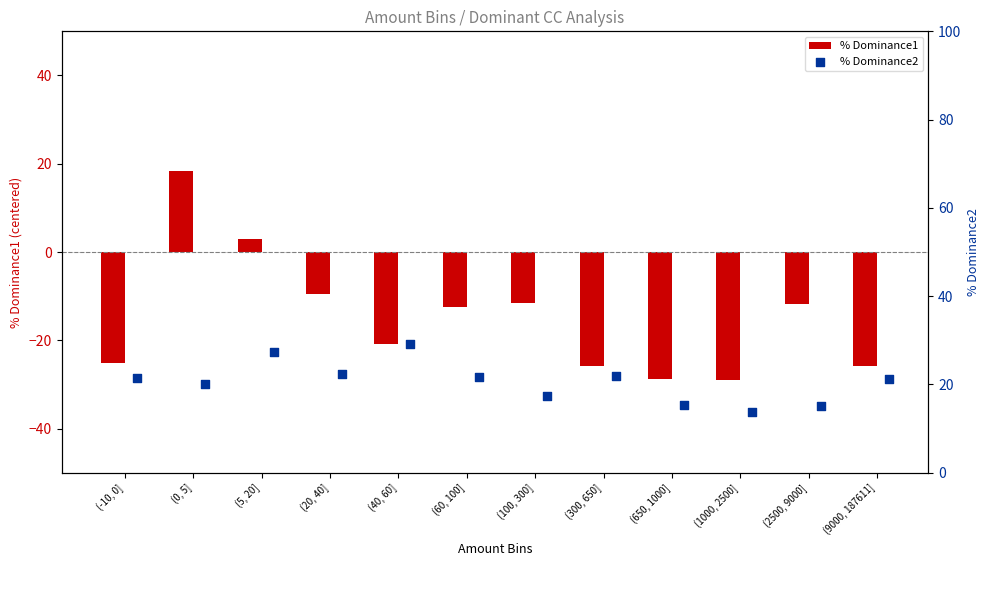

Which series contains the highest Y value?

% Dominance2